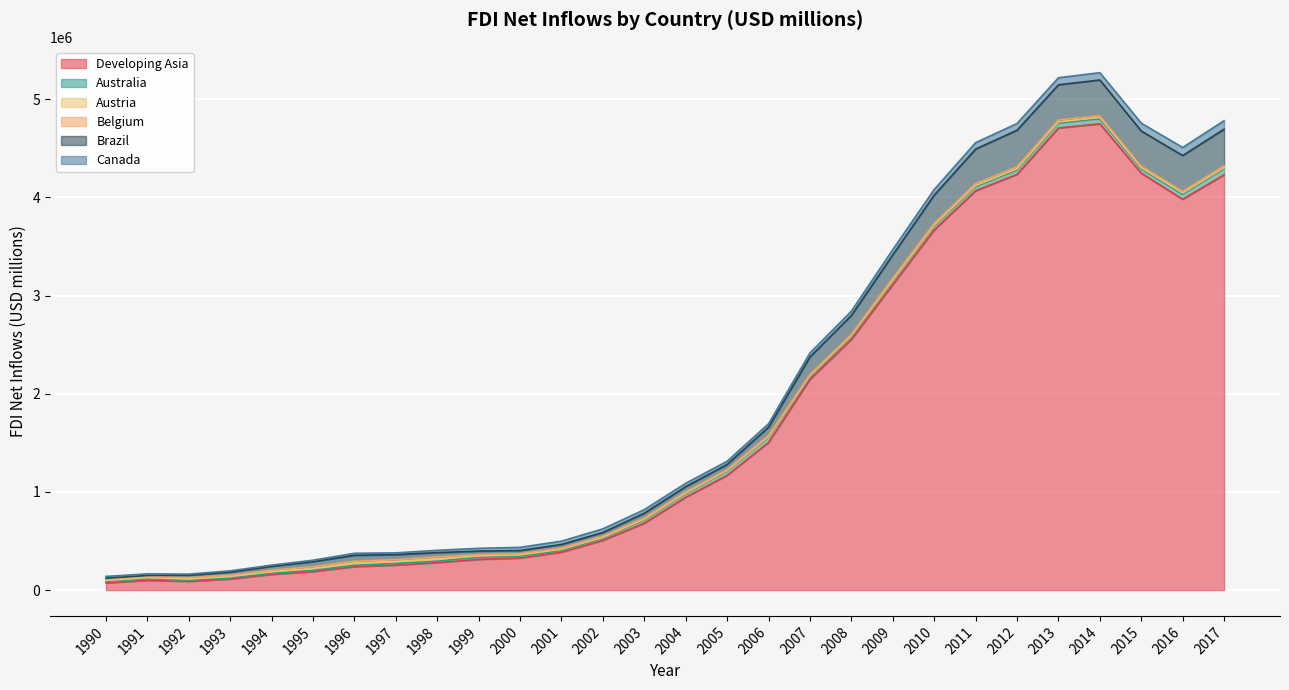

What is the value of the Canada point at the 8th from the left?

17871.4